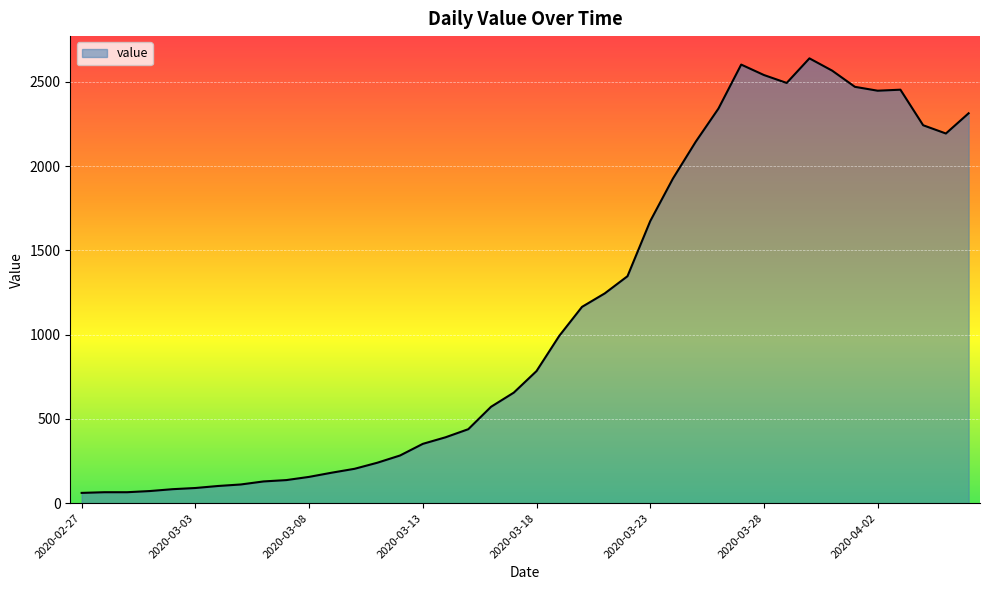

What is the greatest value displayed?

2640